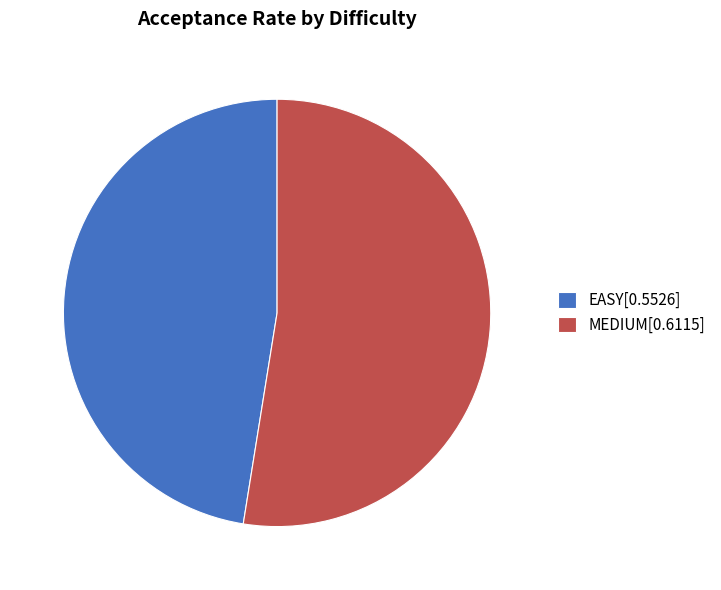

Is there any slice that represents more than half of the pie?

Yes